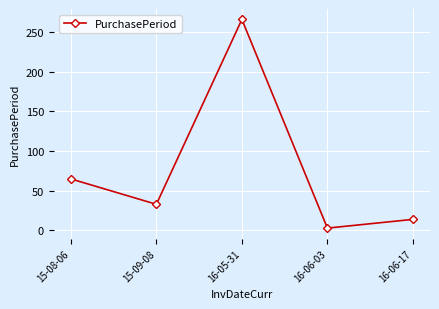

Is this an area chart (filled region under the line)?

No